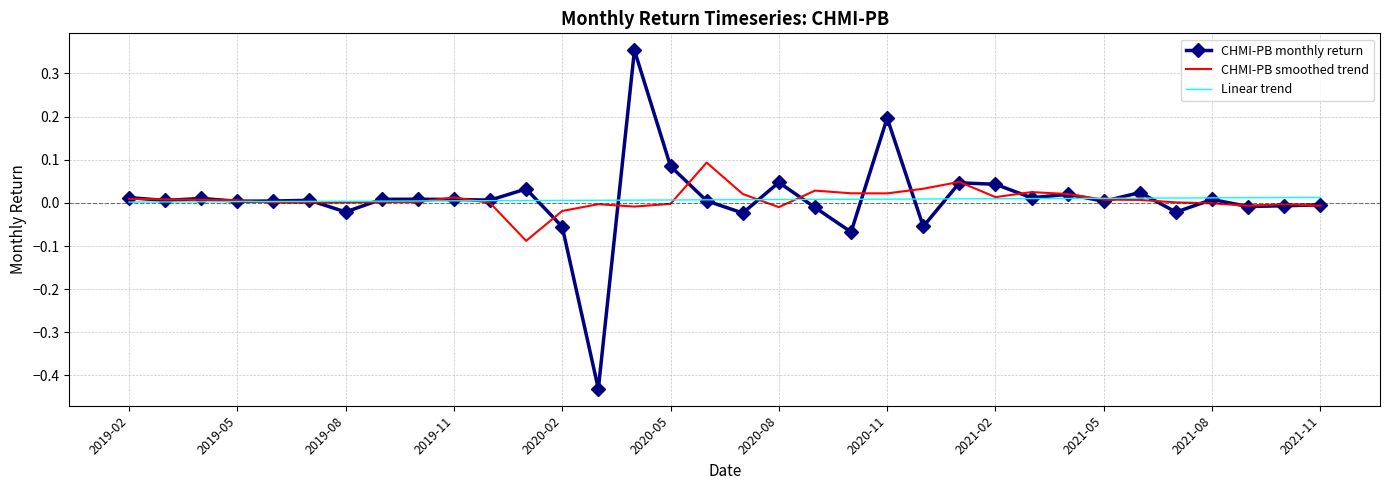

Which series has the largest range (max minus min)?

CHMI-PB monthly return